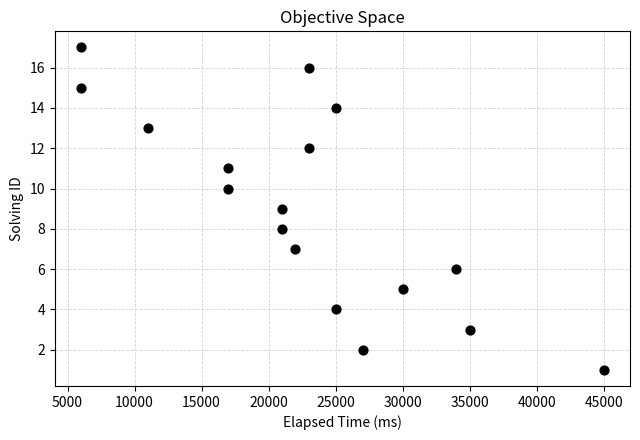

What is the range of X values (max minus min)?

39000